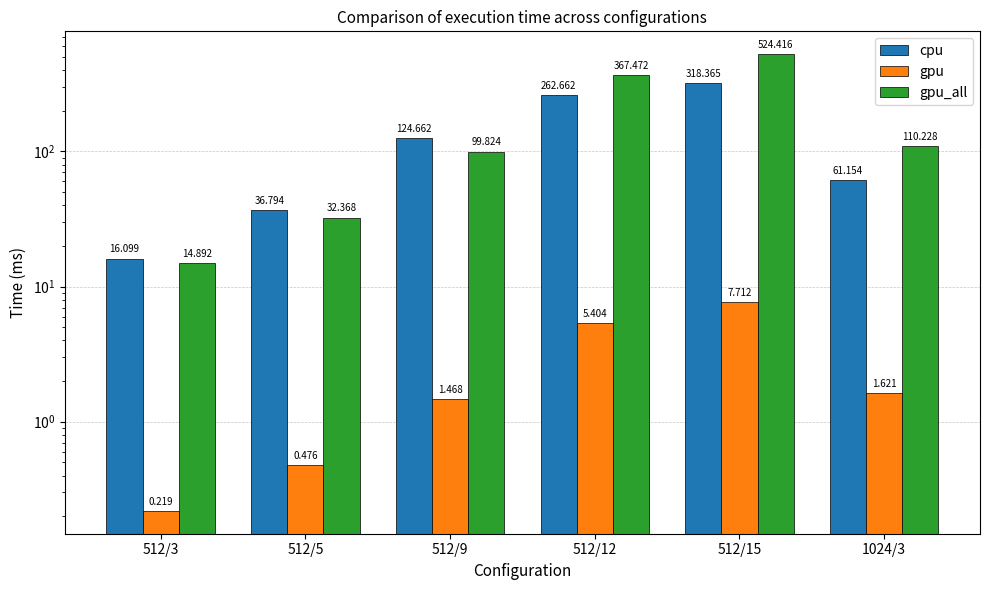

At which label does cpu first exceed 124?

512/9